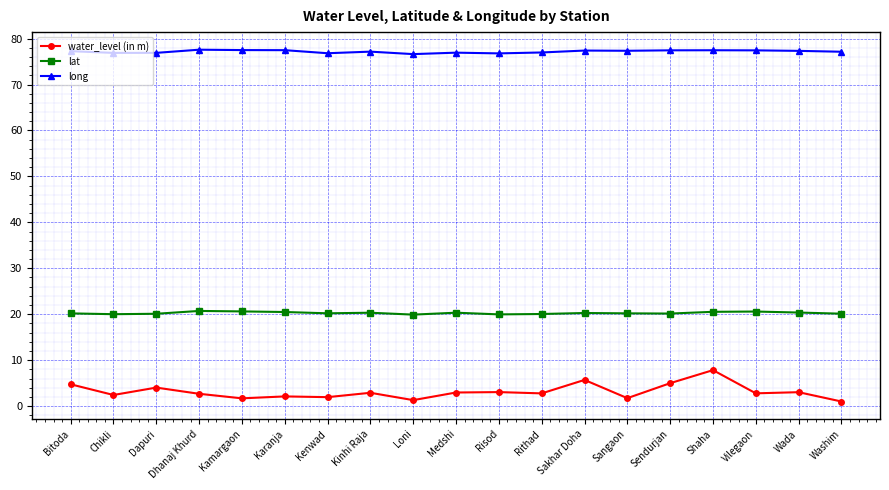

What is the difference between the highest and lowest values at Chikli?

74.5